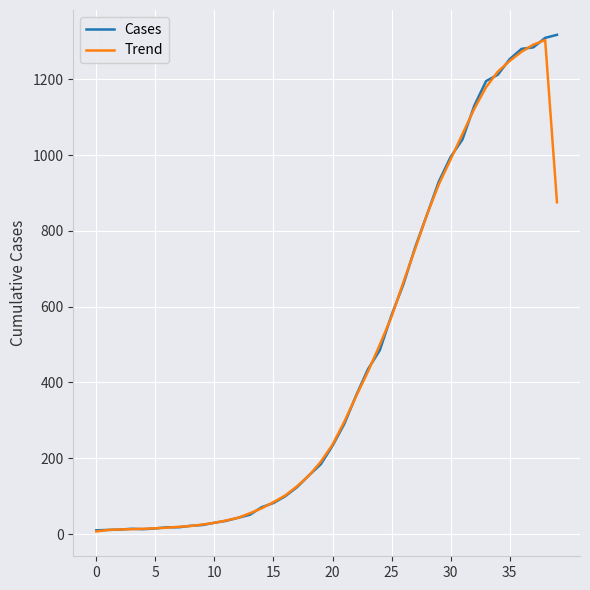

What is the sum of all Cases values?

18625.0